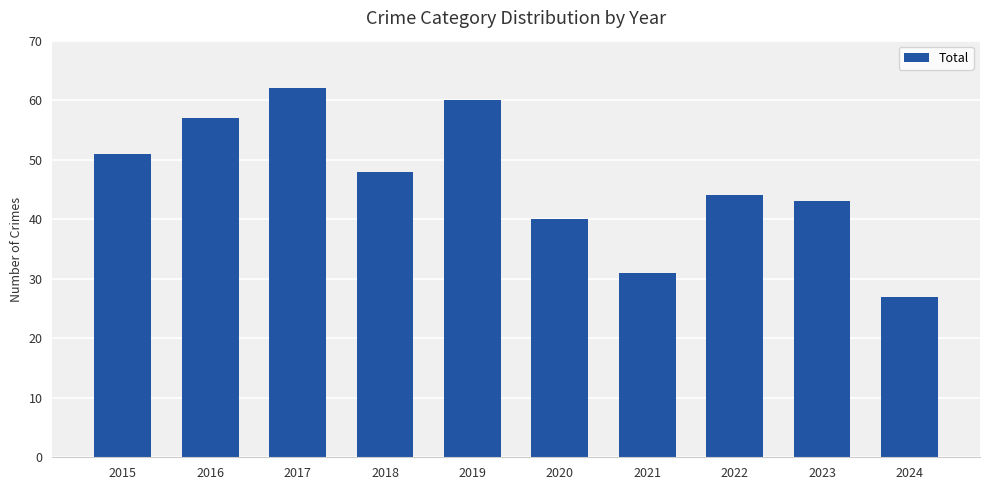

How many distinct data groups are displayed?

1